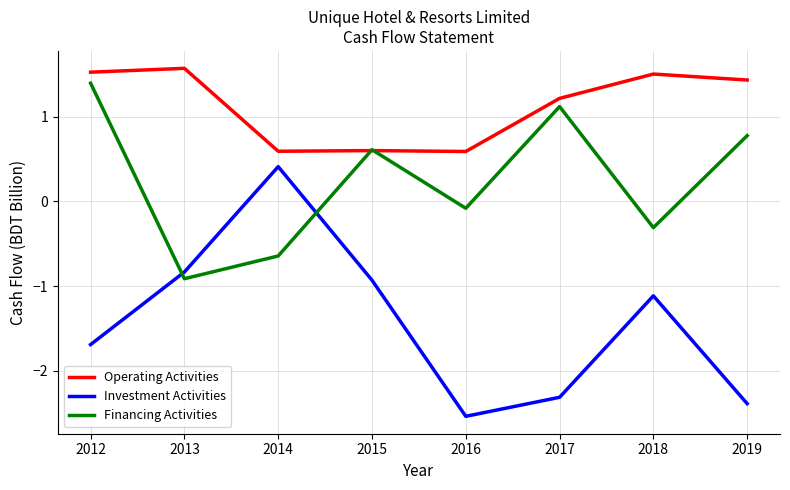

What is the difference between the maximum and minimum values in the Investment Activities series?

2.9